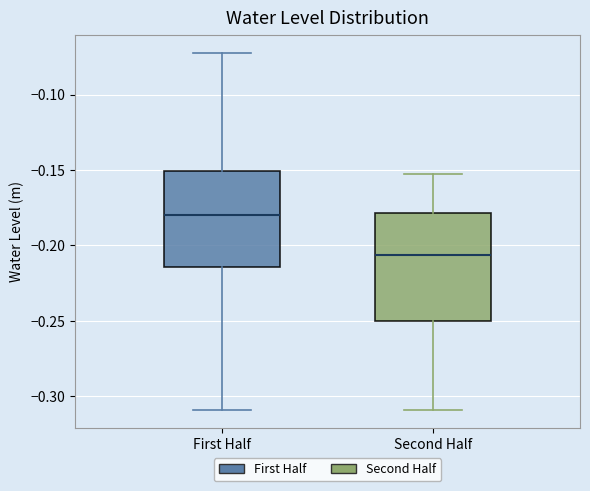

Which box's median line is the highest?

First Half